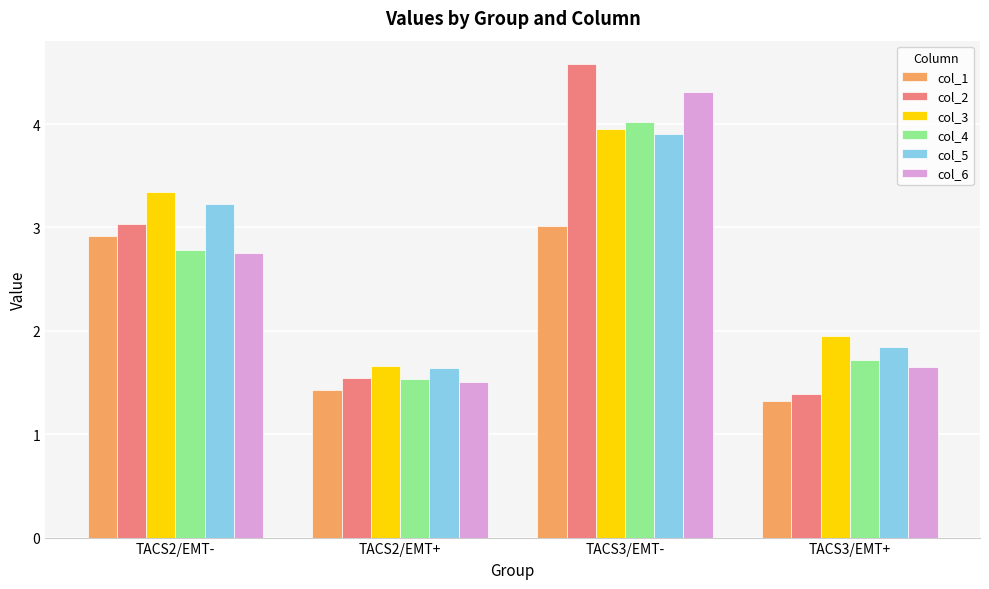

What is the minimum value shown in the chart?

1.3